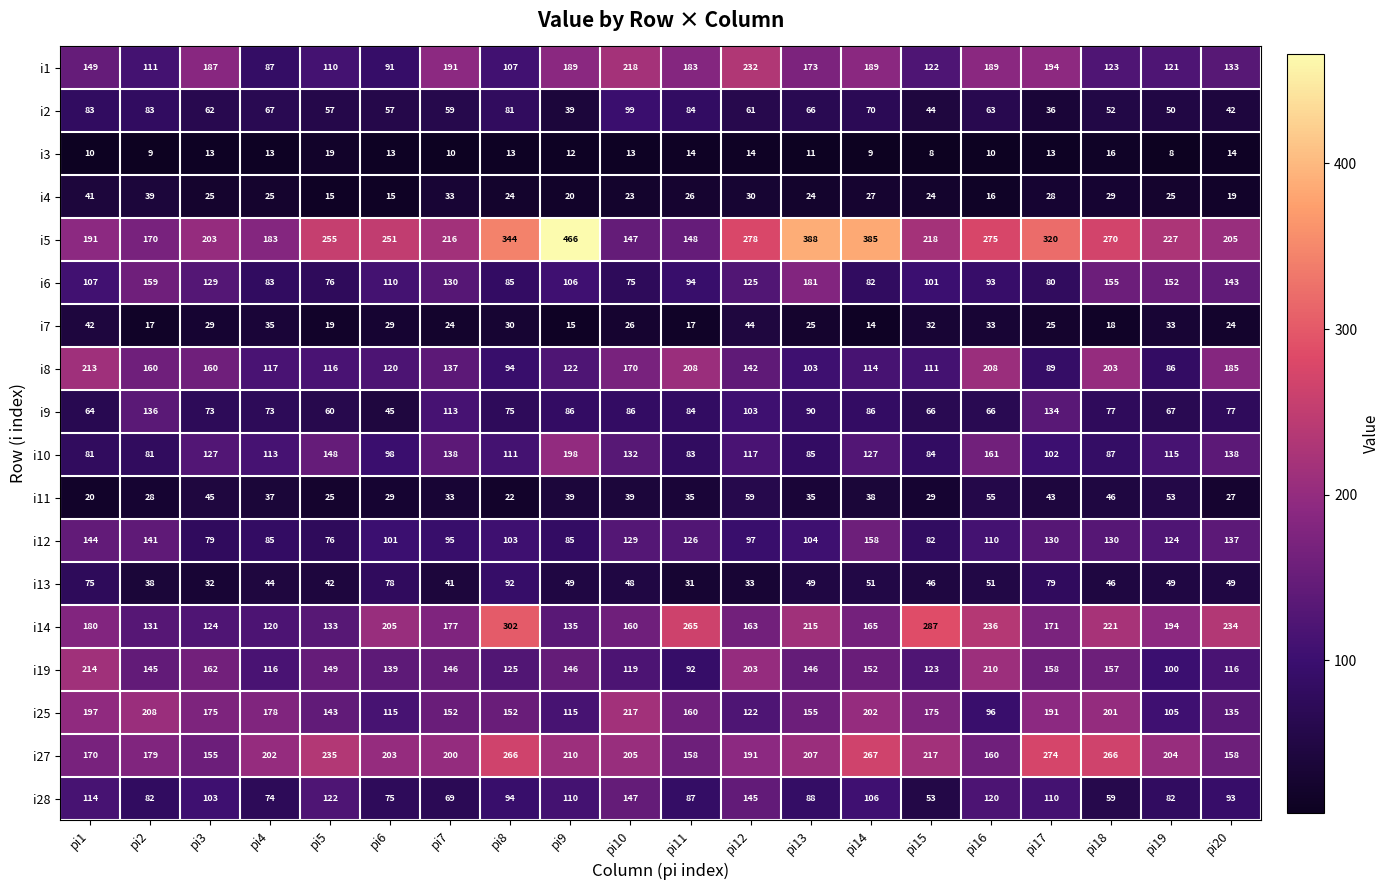

What is the greatest value displayed?

466